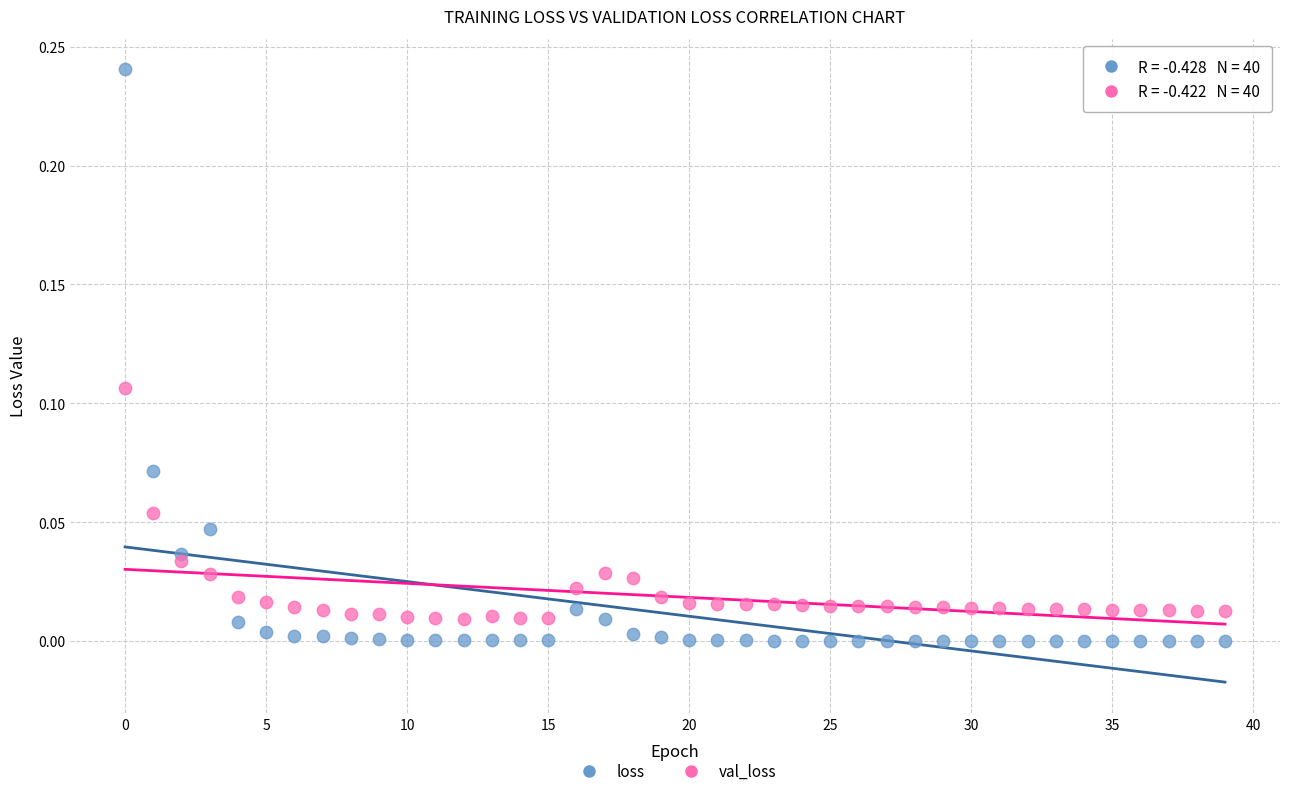

Which series has the largest Y range (max minus min)?

loss